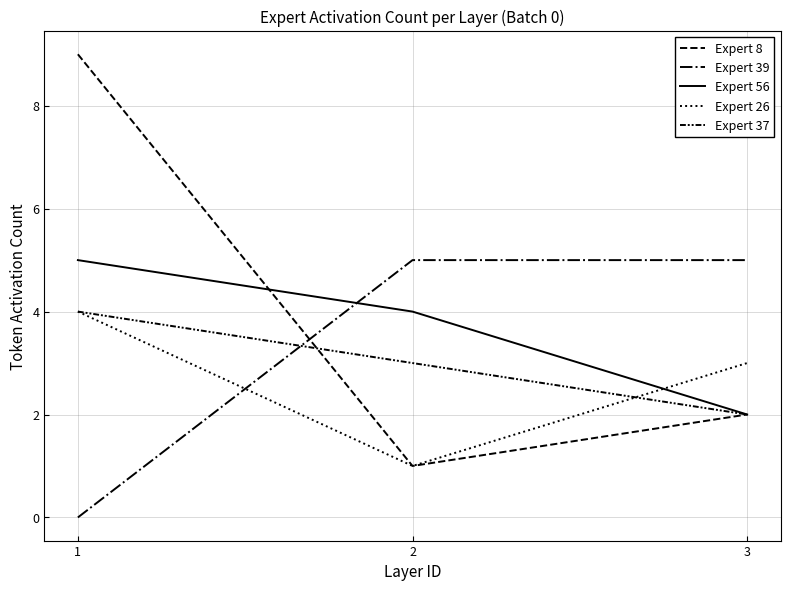

How many lines are shown in the chart?

5